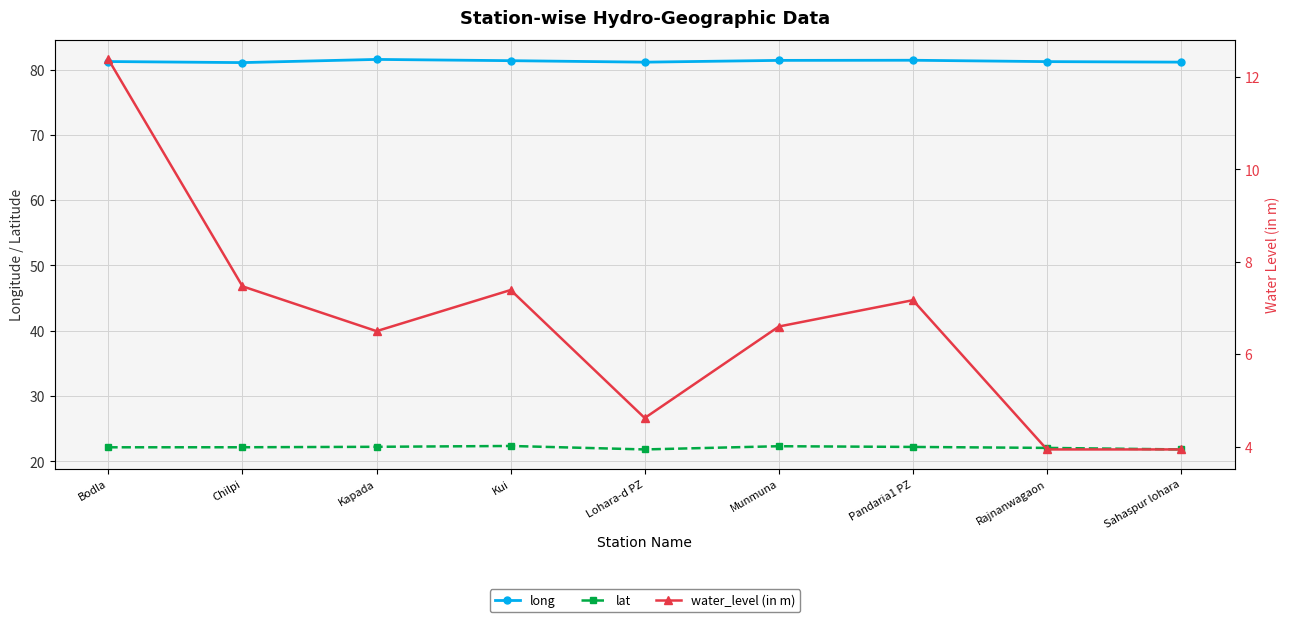

True or false: water_level (in m) and long cross at least once.

False